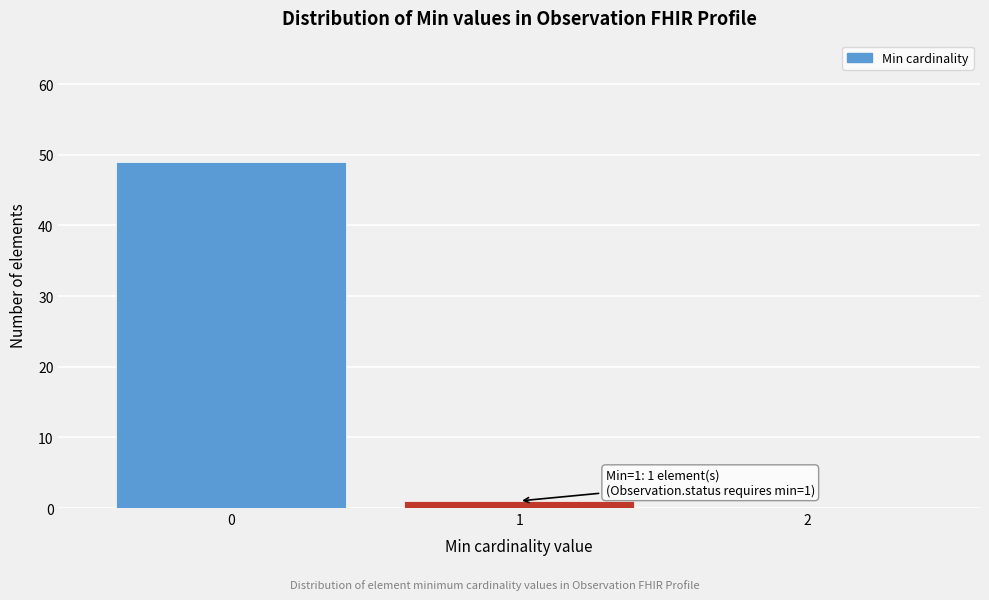

Reading left to right, what are all the values shown in this chart?

0=49	1=1	2=0